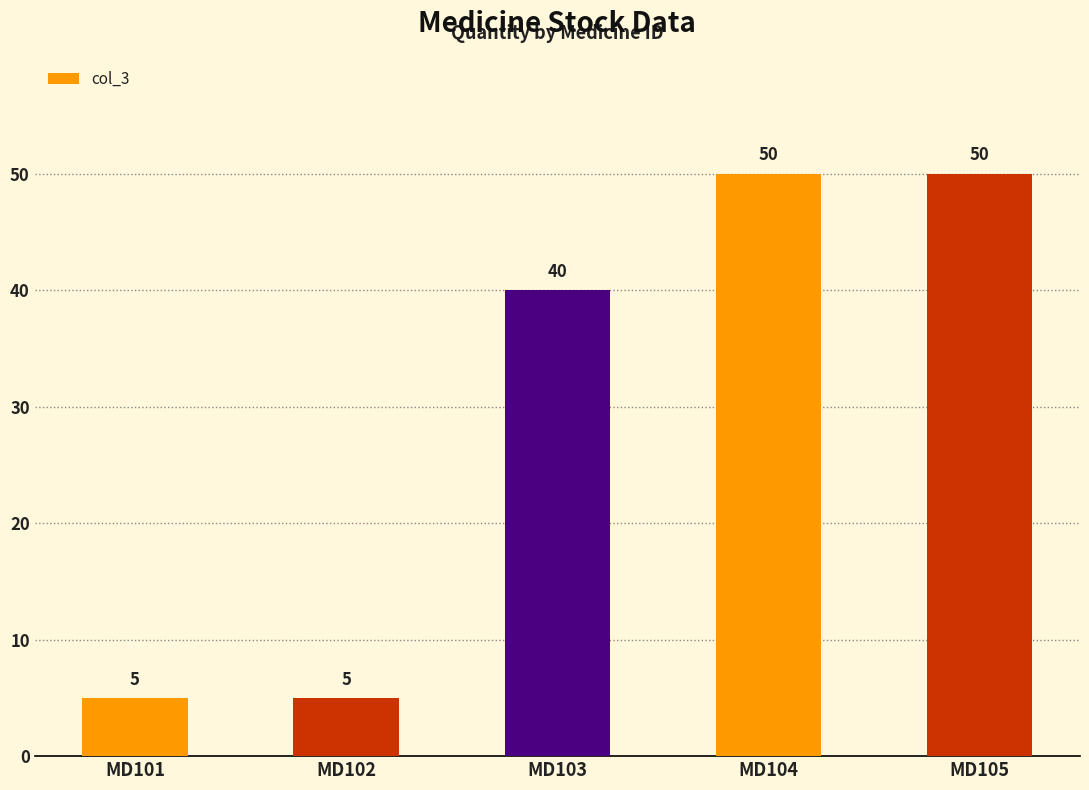

What is the smallest value displayed?

5